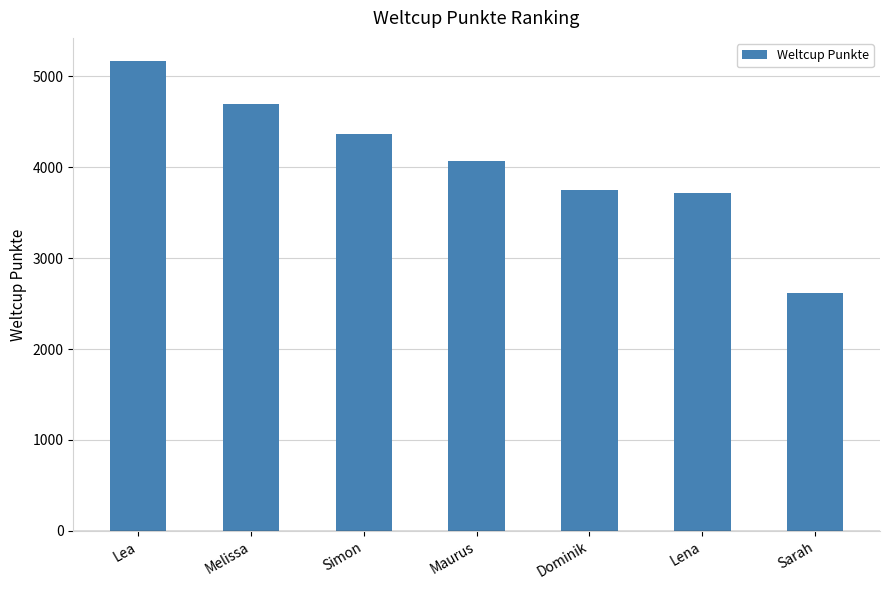

What is the label of the 7th bar from the left?

Sarah